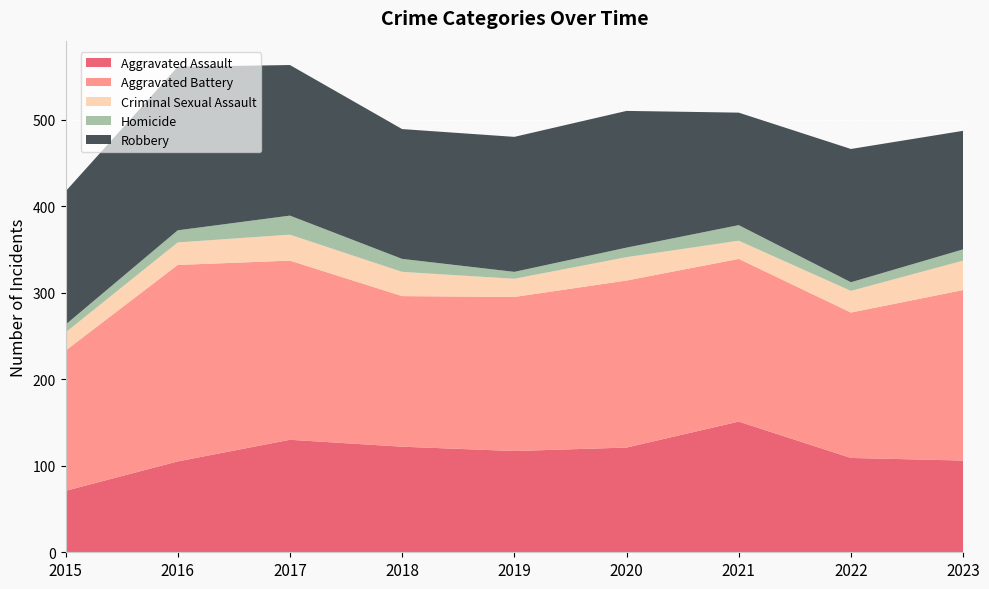

Reading right to left, extract all data points from this chart.

Aggravated Assault: 106	109	151	121	117	122	130	105	71
Aggravated Battery: 197	168	188	193	178	174	207	227	162
Criminal Sexual Assault: 34	25	21	27	21	28	30	26	21
Homicide: 13	10	18	11	8	15	22	14	9
Robbery: 137	154	130	158	156	150	174	189	154